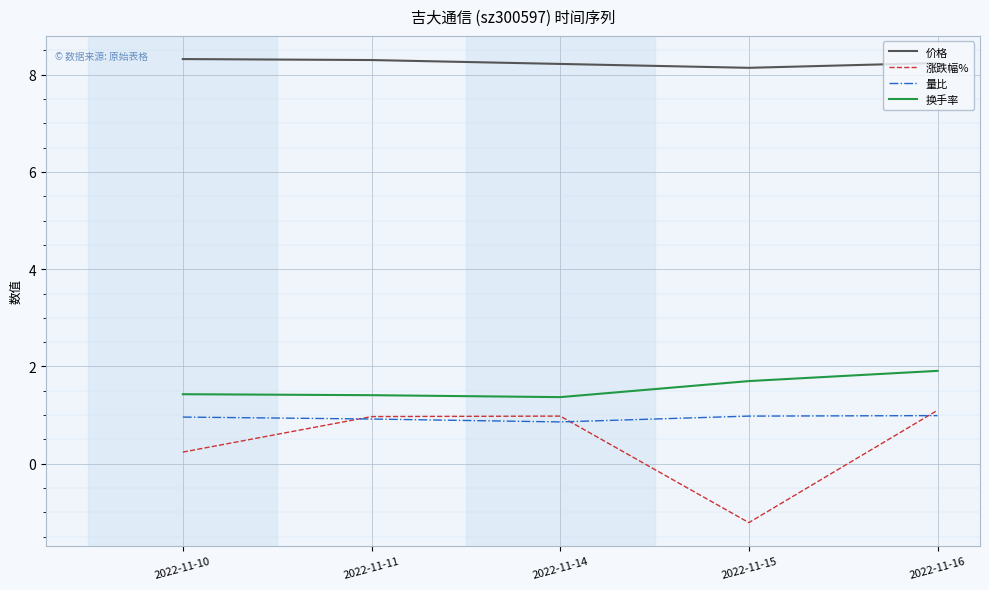

Is it true that 量比 equals 1.7 at 2022-11-10?

False